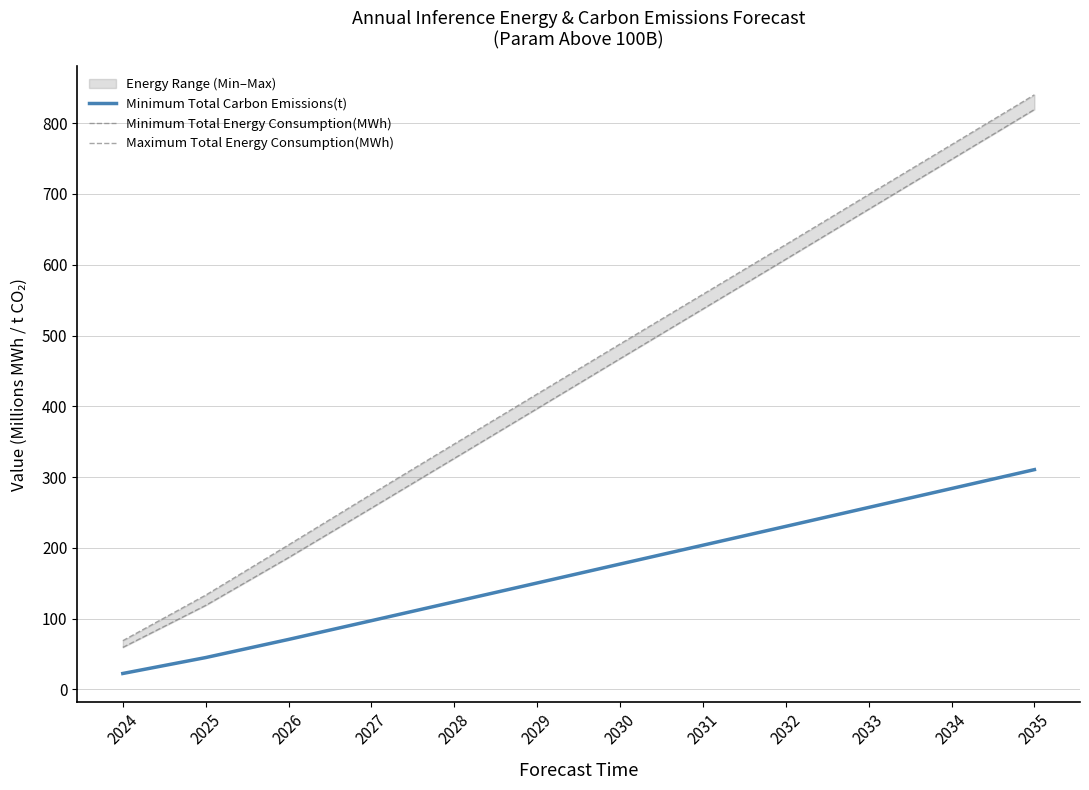

What is the spread (max minus min) of values at 2026?

133.6